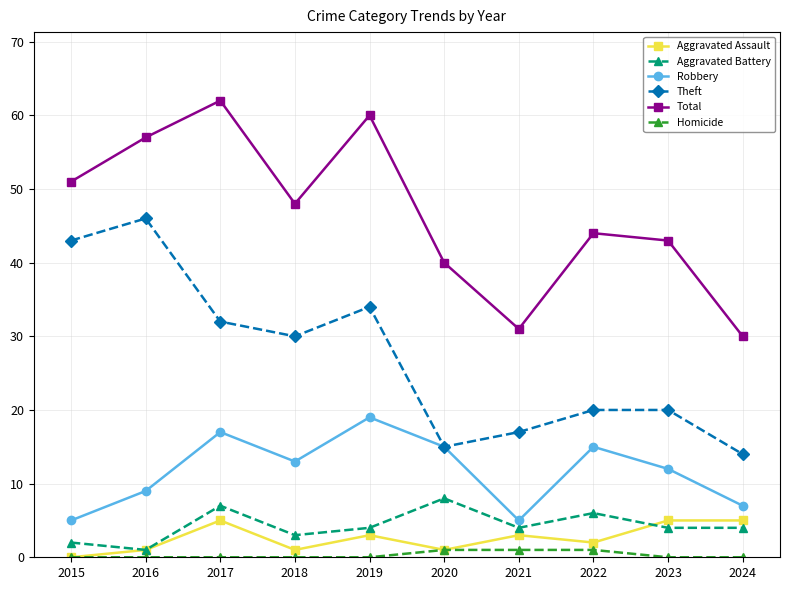

How many interior local valleys does the Total series have?

2